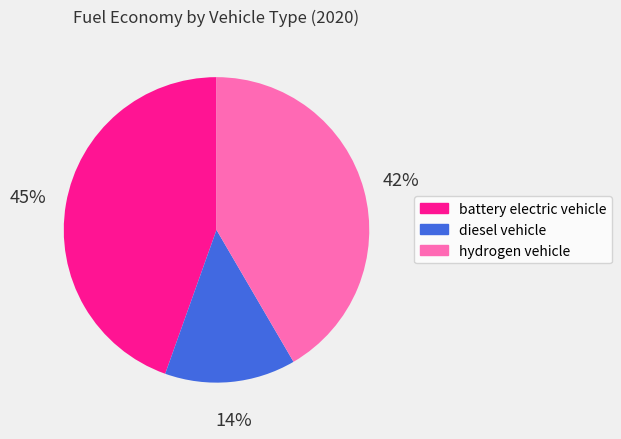

Do diesel vehicle and battery electric vehicle together represent more than half of the pie?

Yes